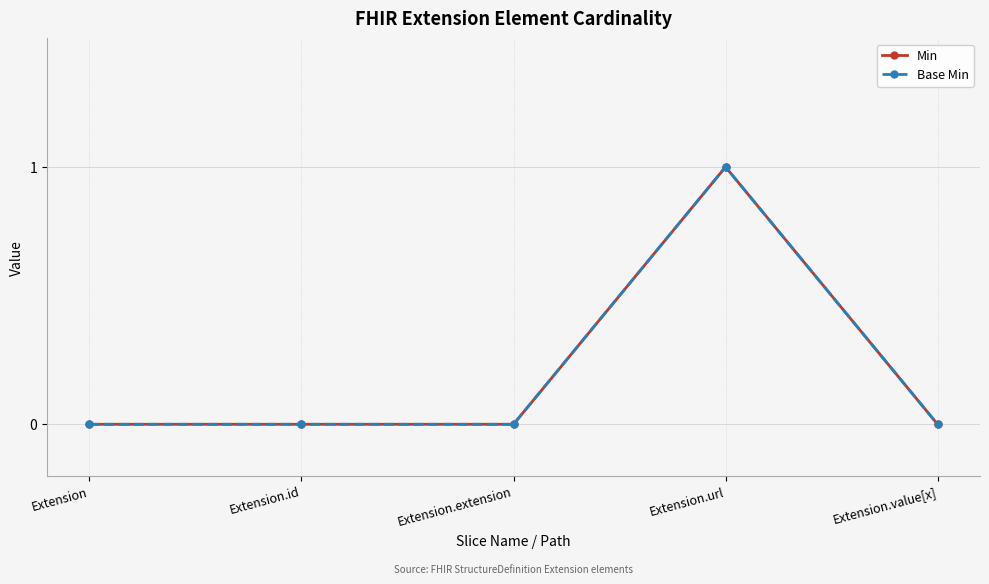

Reading right to left, extract all data points from this chart.

Min: Extension.value[x]=0	Extension.url=1	Extension.extension=0	Extension.id=0	Extension=0
Base Min: Extension.value[x]=0	Extension.url=1	Extension.extension=0	Extension.id=0	Extension=0